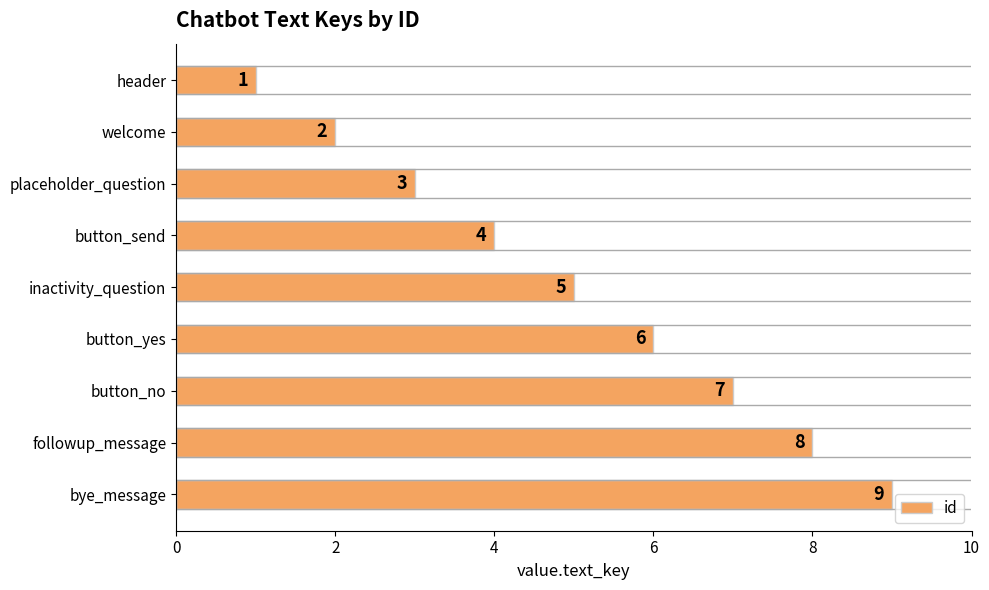

What is the greatest value displayed?

9